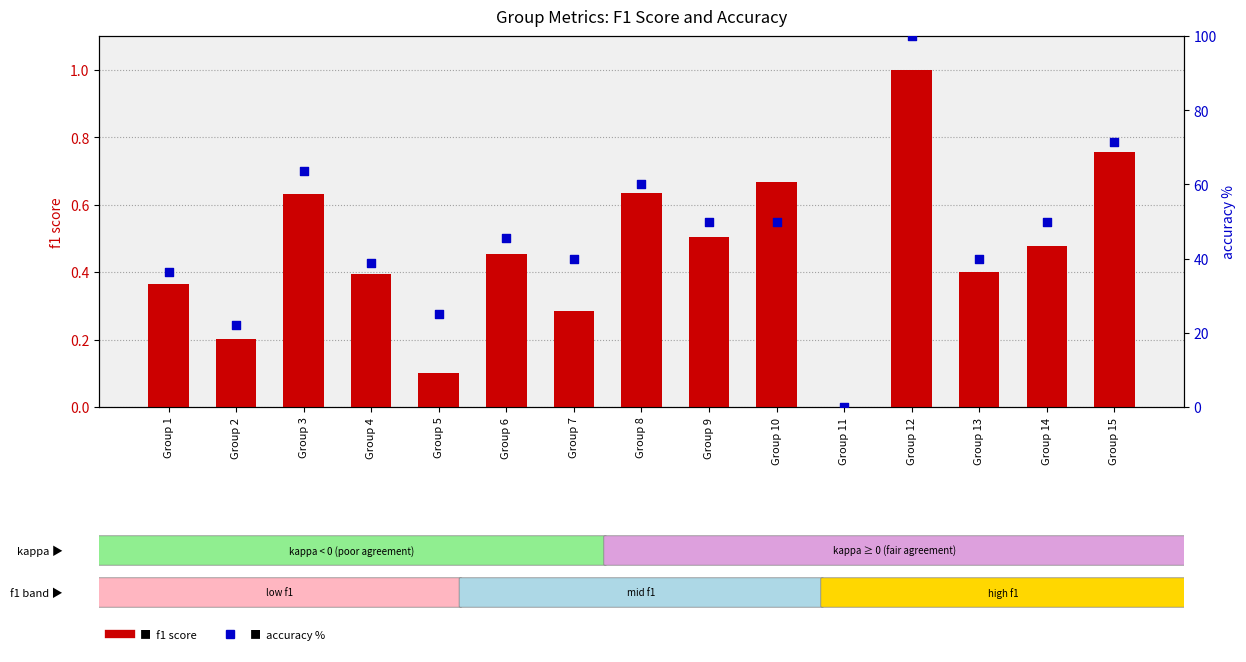

What are all the series names shown in the legend?

f1 score, accuracy %